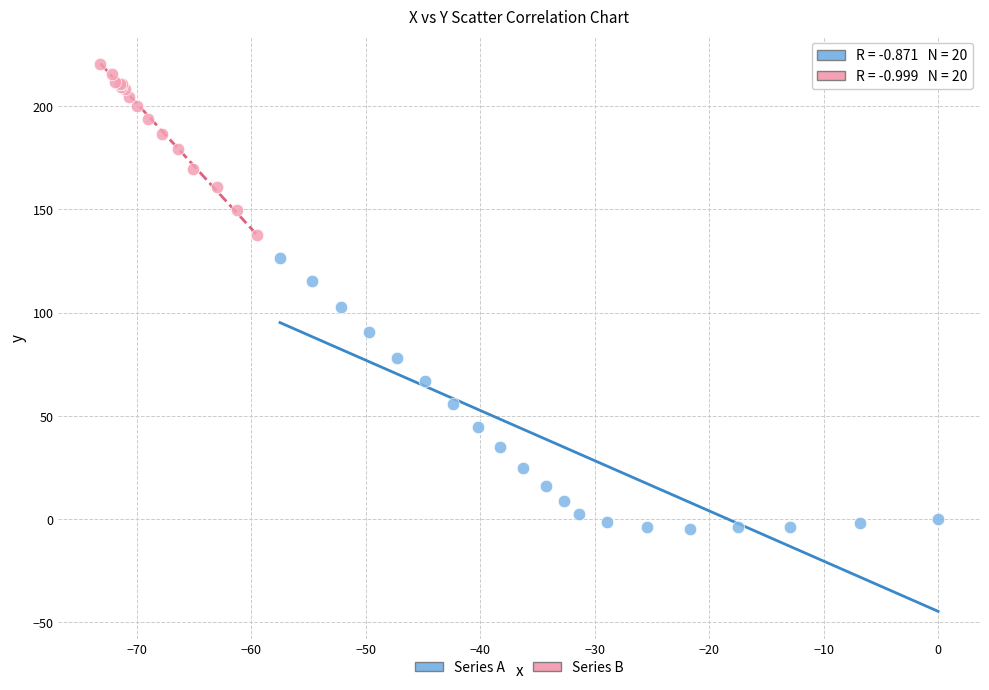

Which series has the largest Y range (max minus min)?

Series A